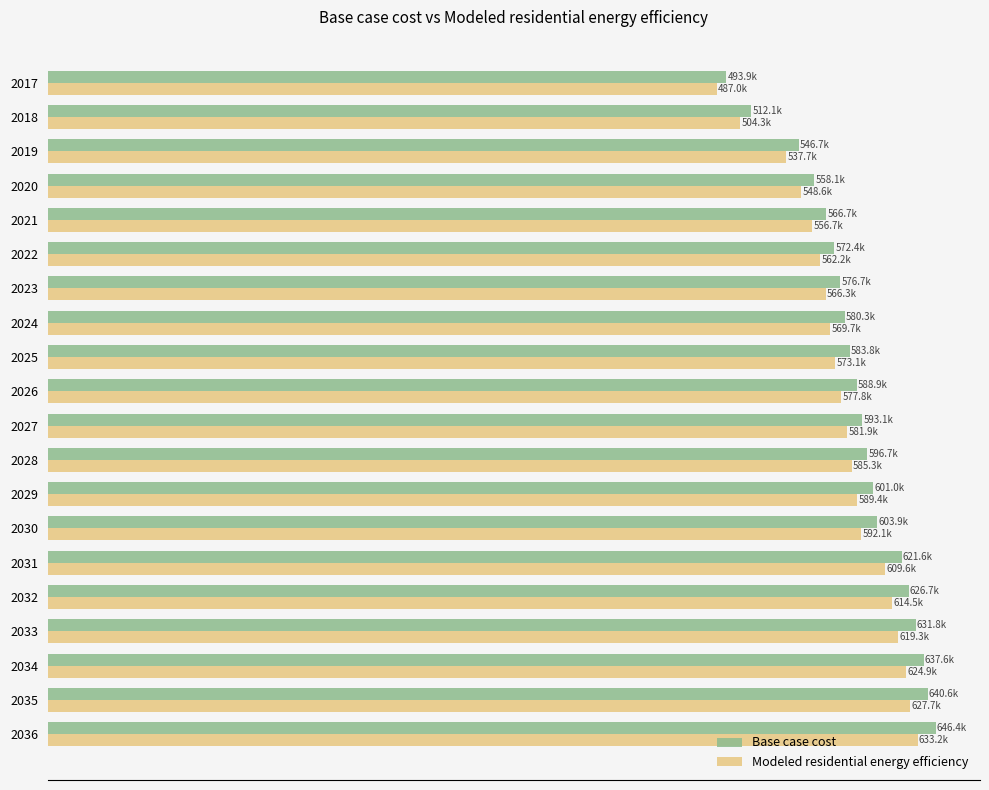

What are all the series names shown in the legend?

Base case cost, Modeled residential energy efficiency